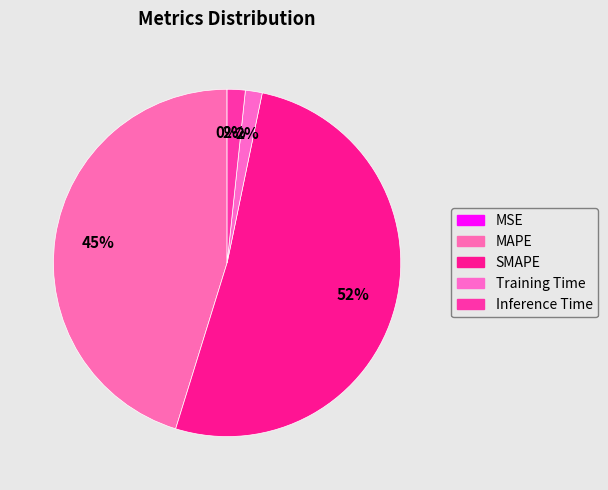

To the nearest percent, what is the average slice percentage?

20%